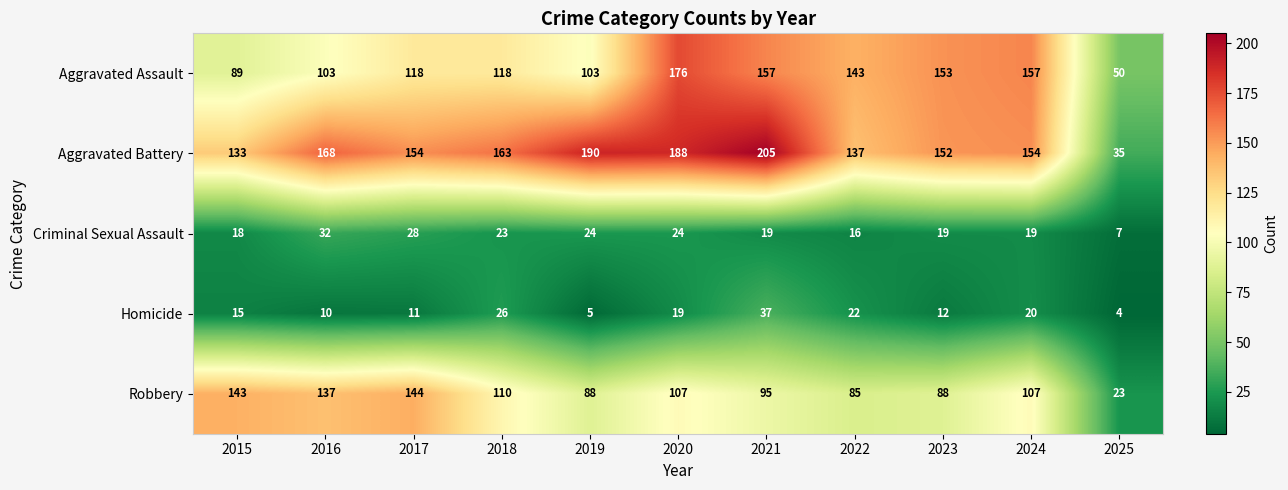

Between 2020 and 2023, which series saw the biggest shift?

Aggravated Battery